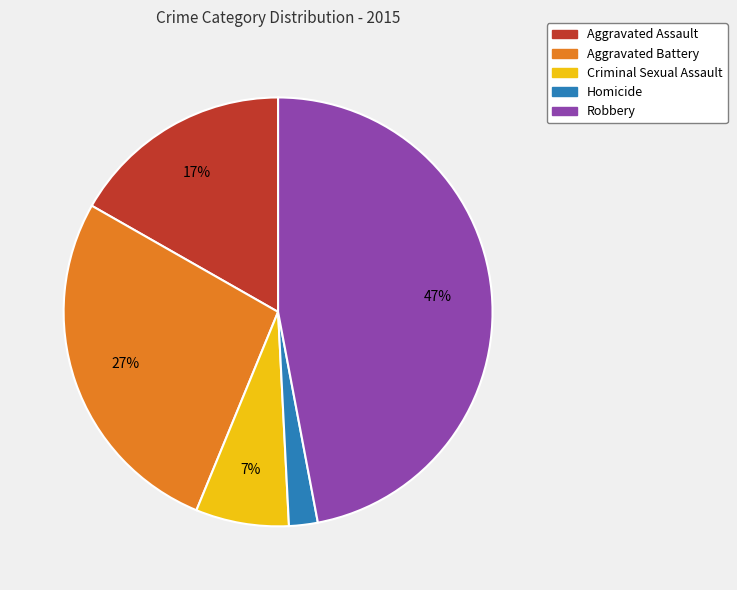

Rank the categories by value from lowest to highest.

Homicide, Criminal Sexual Assault, Aggravated Assault, Aggravated Battery, Robbery